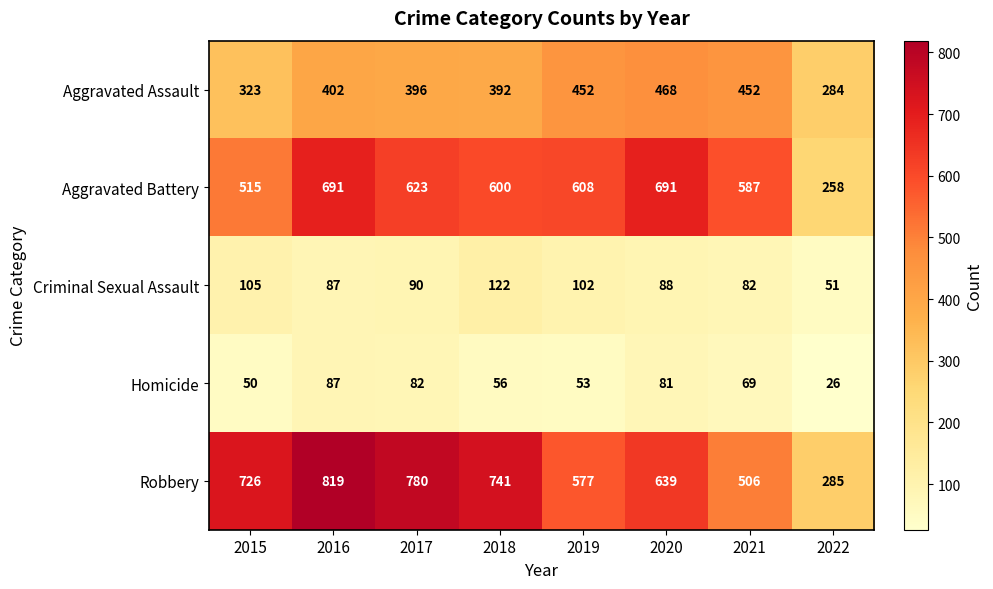

Count the number of categories in the chart.

8